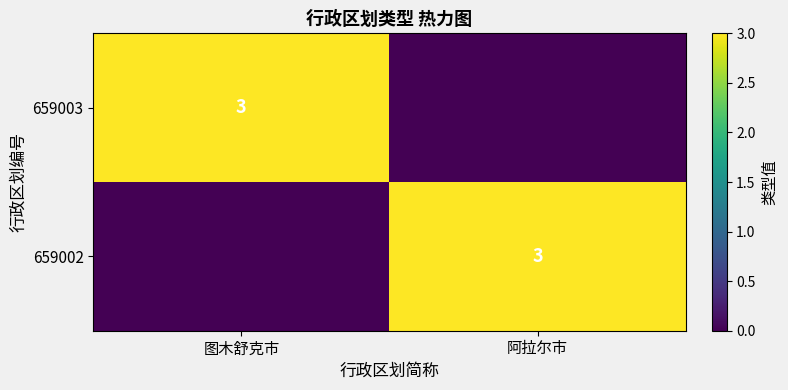

The 659002 series shows 3 at 阿拉尔市. True or false?

True